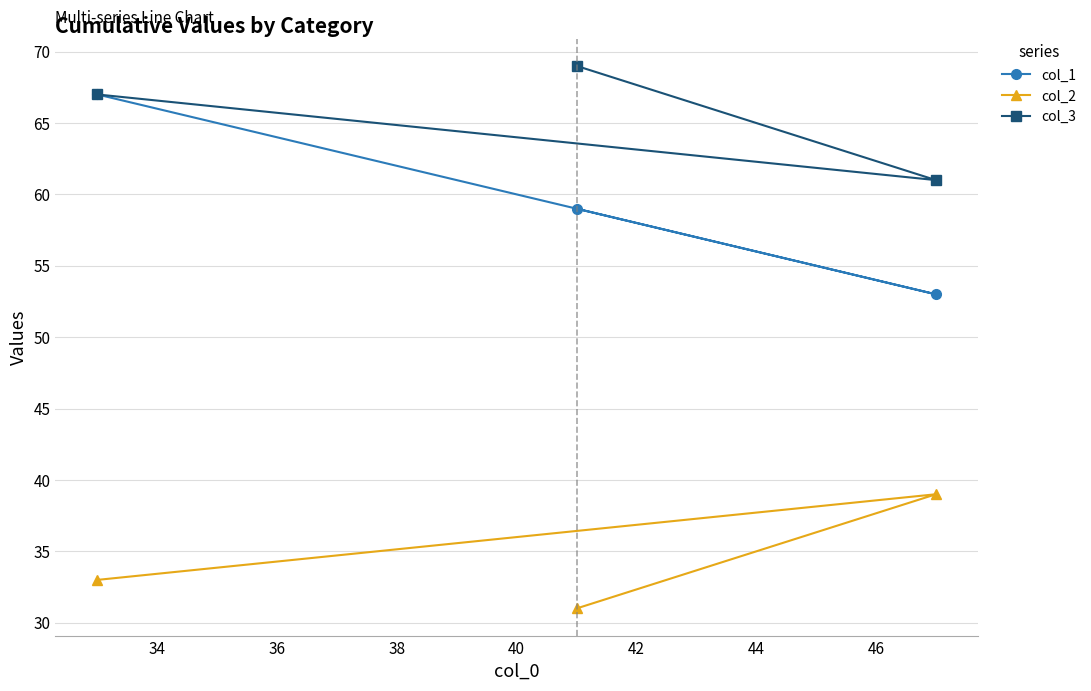

Which series has the largest range (max minus min)?

col_1